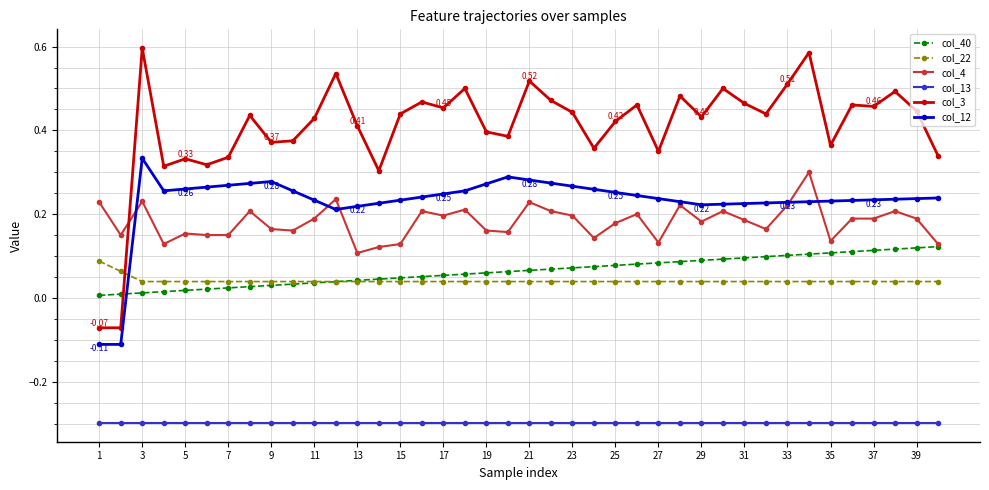

How many intersections are there between col_12 and col_40?

1